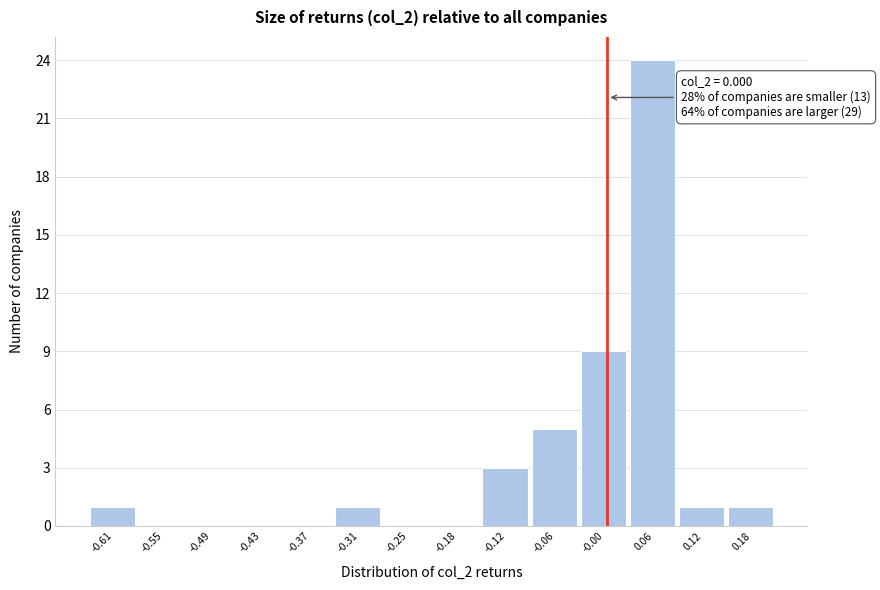

Which range on the x-axis has the tallest bar?

0.03 to 0.09